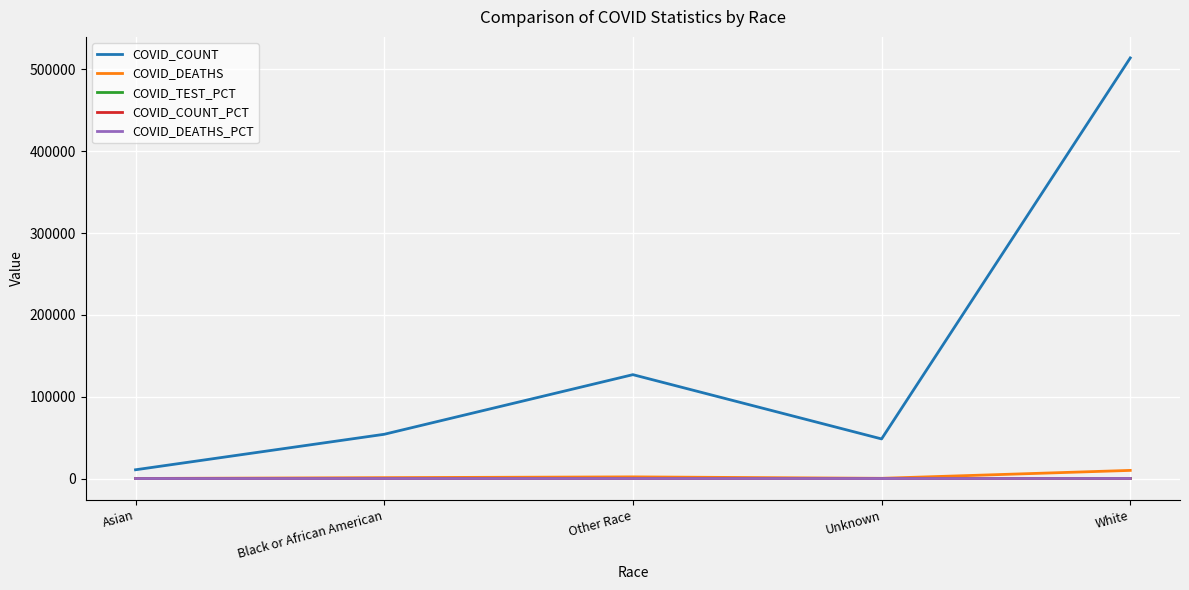

How many lines are shown in the chart?

5